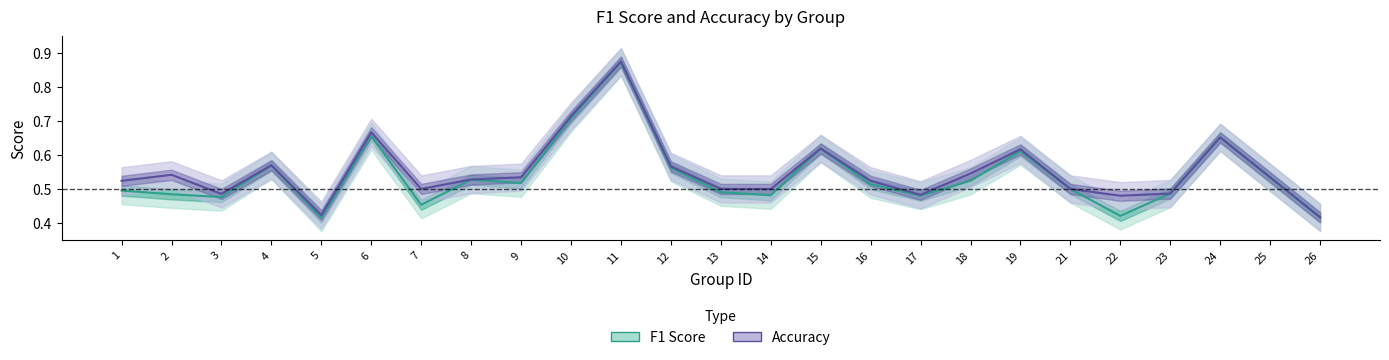

Reading left to right, list all the values displayed in this chart.

f1: 0.5	0.5	0.5	0.6	0.4	0.7	0.5	0.5	0.5	0.7	0.9	0.6	0.5	0.5	0.6	0.5	0.5	0.5	0.6	0.5	0.4	0.5	0.7	0.5	0.4
accuracy: 0.5	0.5	0.5	0.6	0.4	0.7	0.5	0.5	0.5	0.7	0.9	0.6	0.5	0.5	0.6	0.5	0.5	0.5	0.6	0.5	0.5	0.5	0.7	0.5	0.4